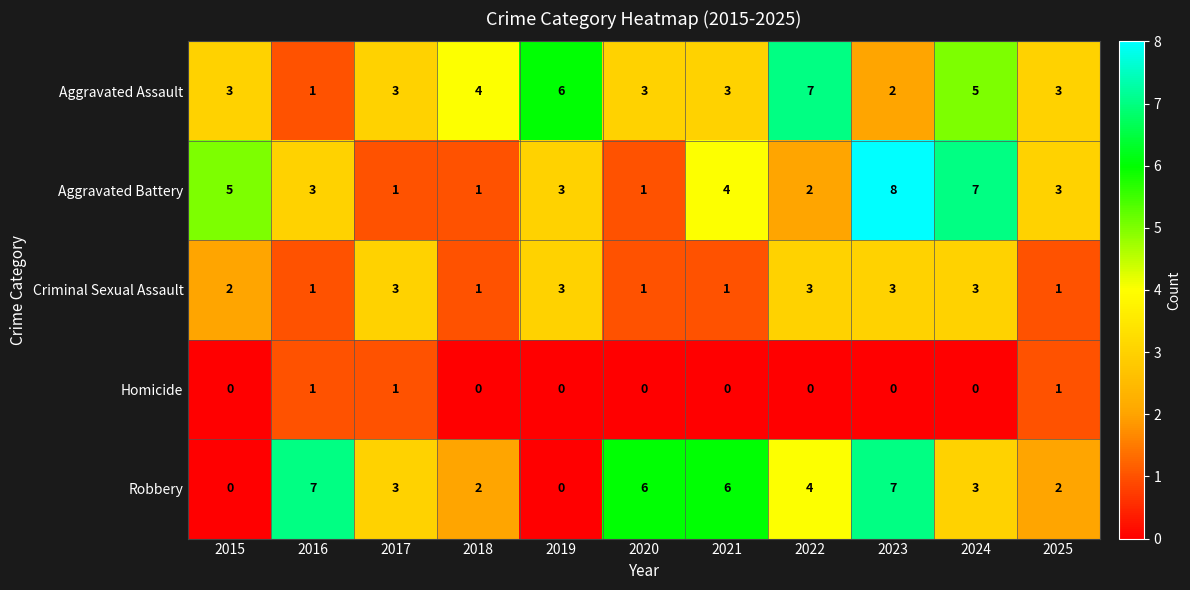

Is it true that Aggravated Battery equals 3 at 2025?

True